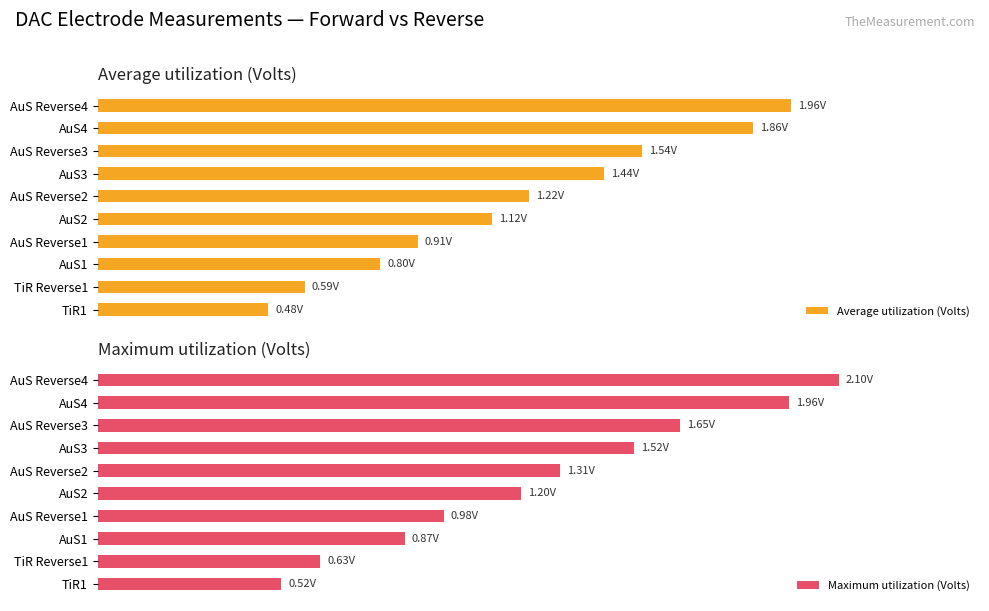

Reading left to right, list all the values displayed in this chart.

Average utilization (Volts): 0.5	0.6	0.8	0.9	1.1	1.2	1.4	1.5	1.9	2.0
Maximum utilization (Volts): 0.5	0.6	0.9	1.0	1.2	1.3	1.5	1.6	2.0	2.1